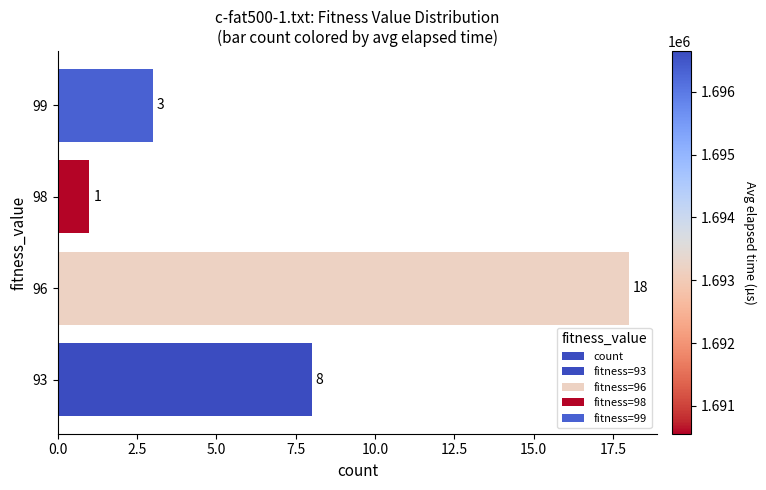

Reading left to right, extract all data points from this chart.

8	18	1	3